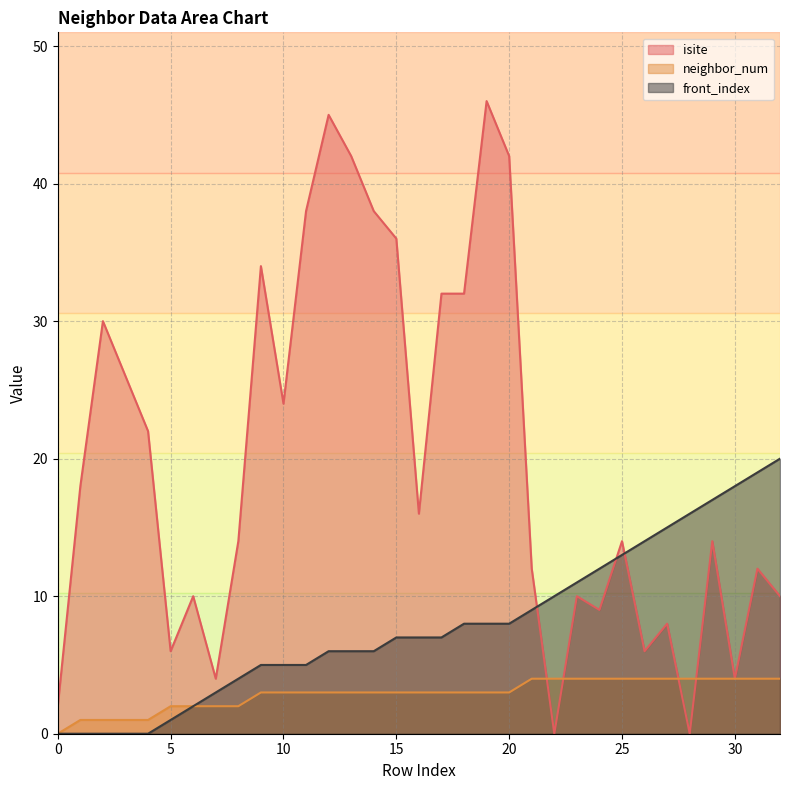

True or false: neighbor_num and isite cross at least once.

True